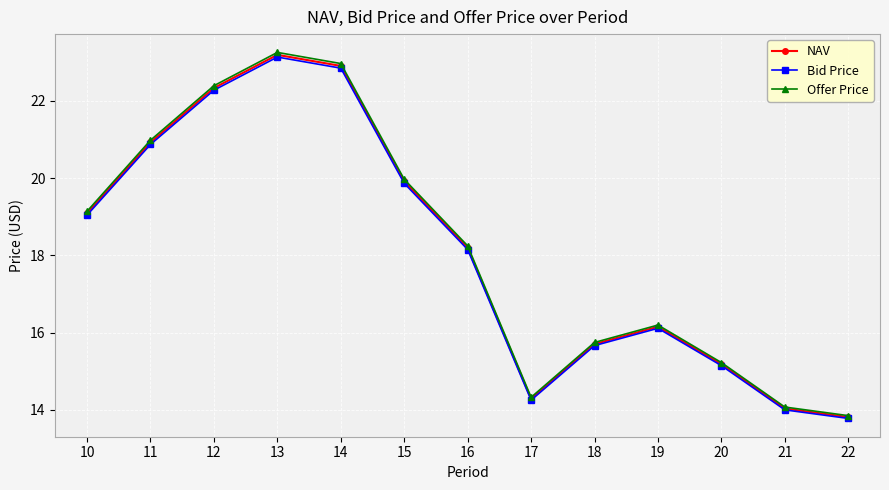

Is it true that NAV equals 22.3 at 12?

True